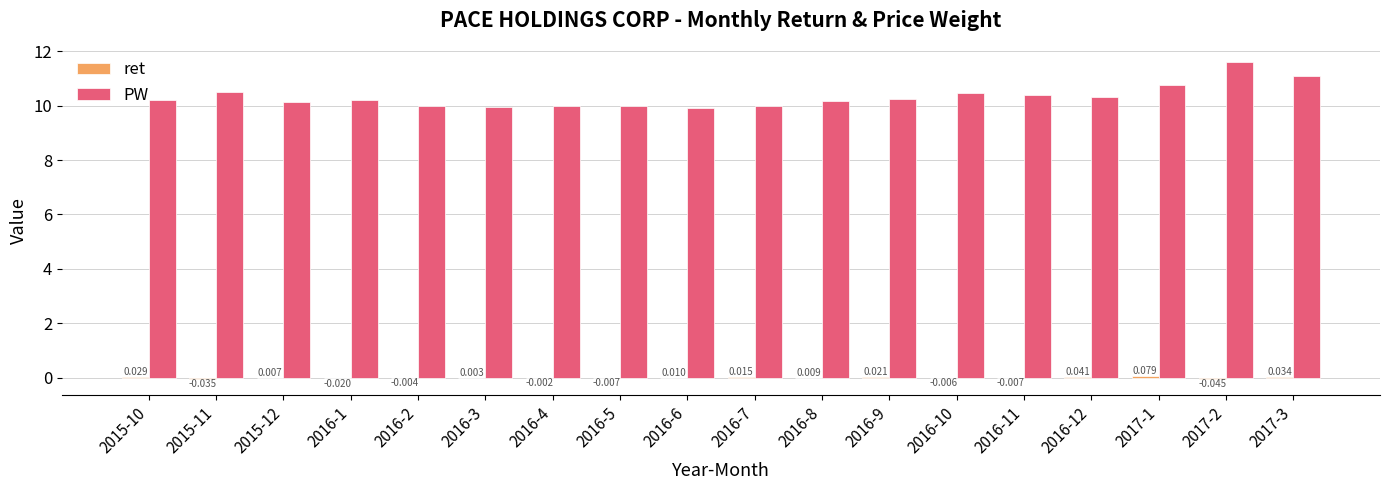

Which series has the largest total across all categories?

PW